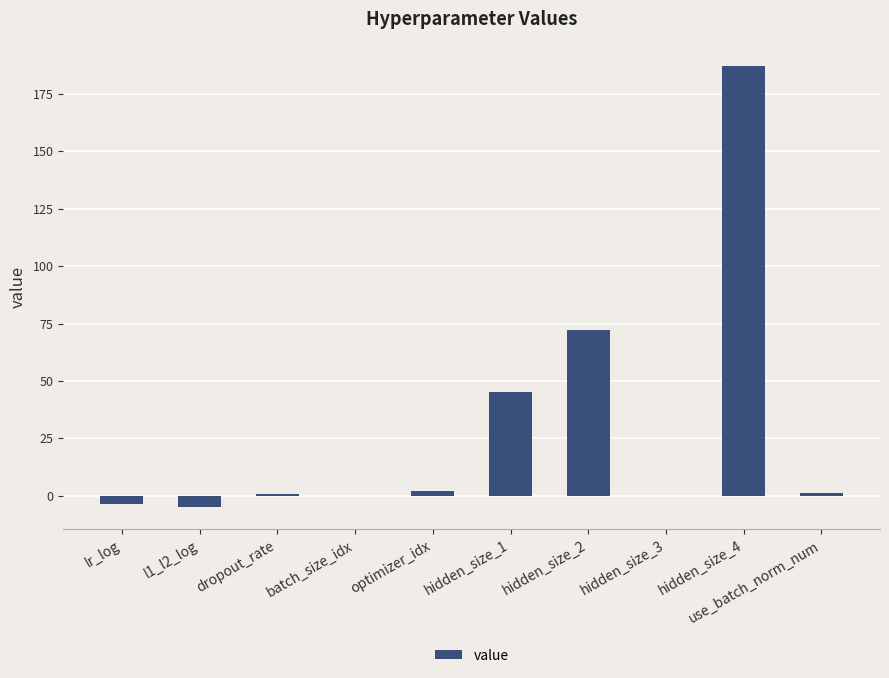

Where is the data nearest to the value 91?

hidden_size_2